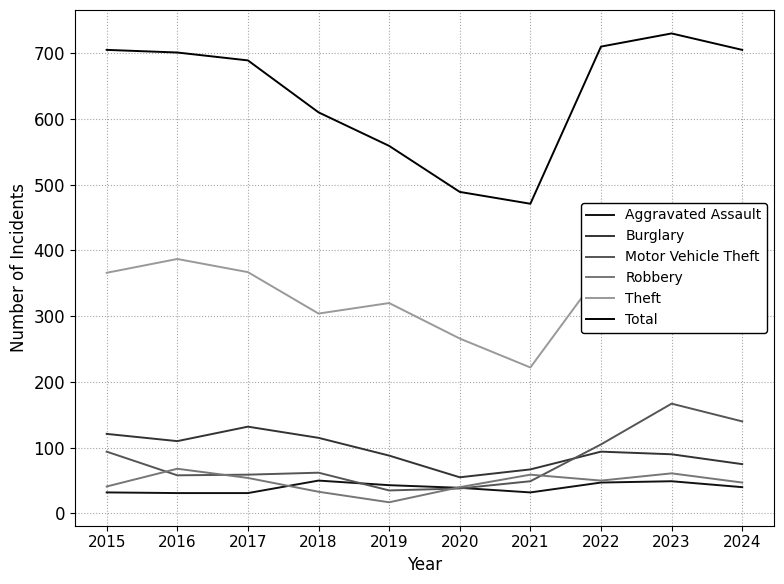

At which label does Theft reach its minimum?

2021